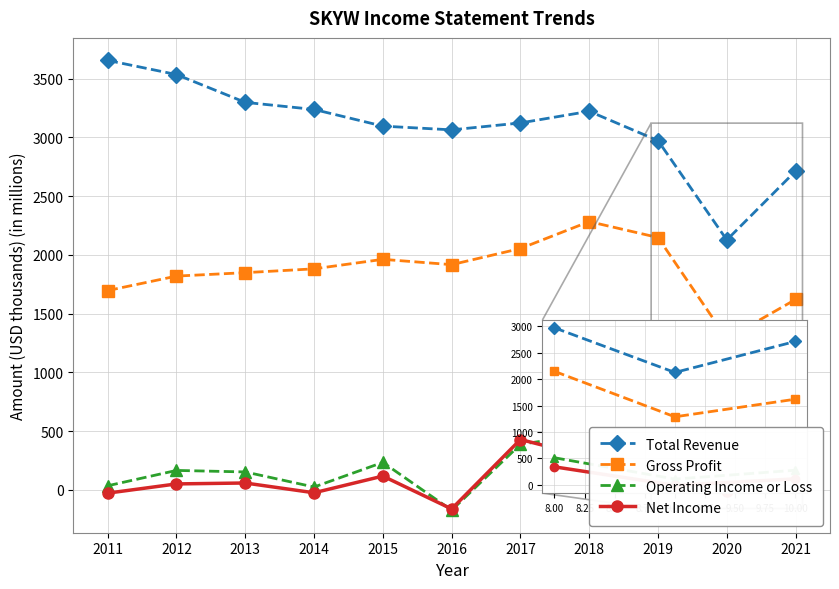

At 2014, list the series in order from smallest to largest.

Net Income, Operating Income or Loss, Gross Profit, Total Revenue